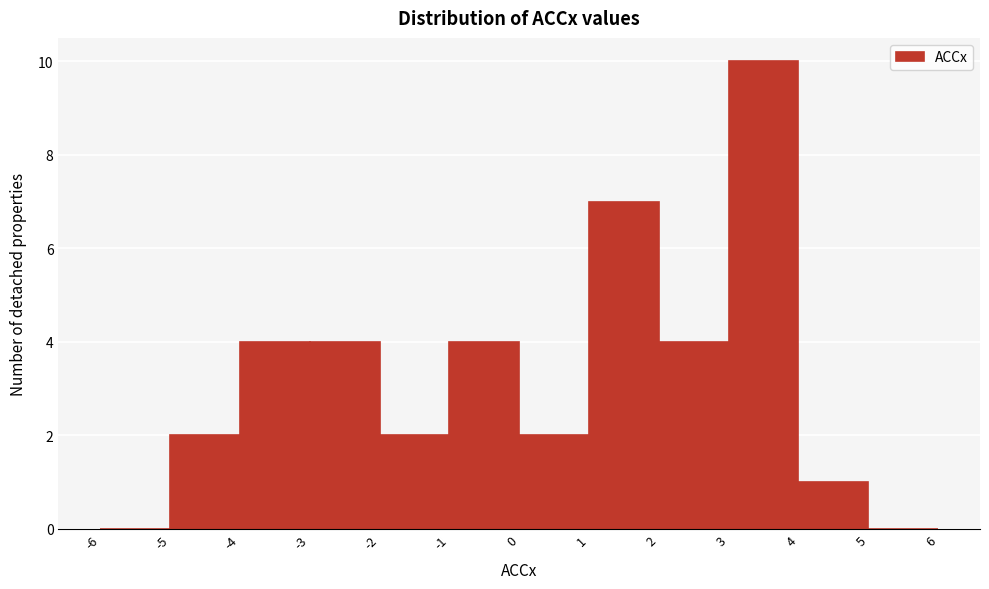

Which range on the x-axis has the tallest bar?

3 to 4